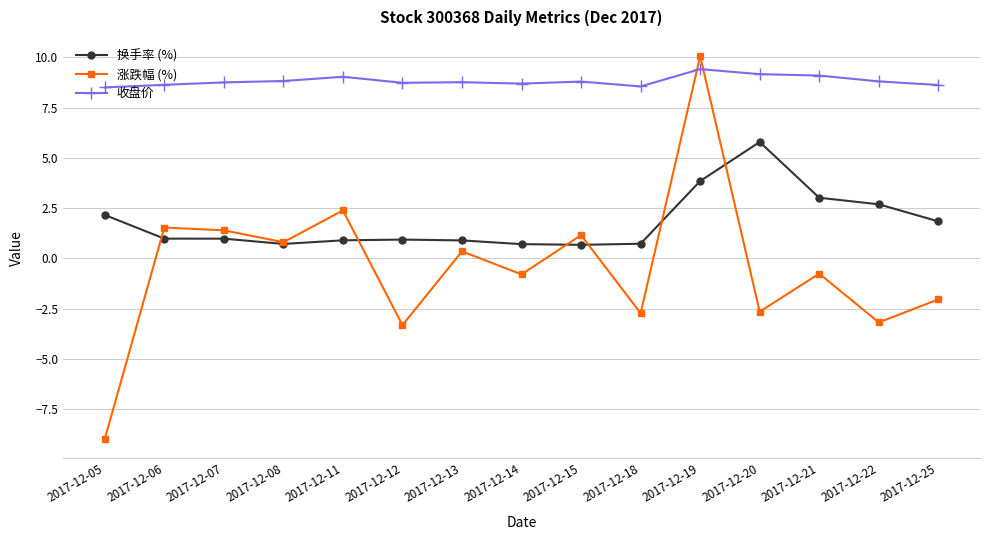

True or false: 收盘价 and 换手率 (%) intersect in this chart.

False